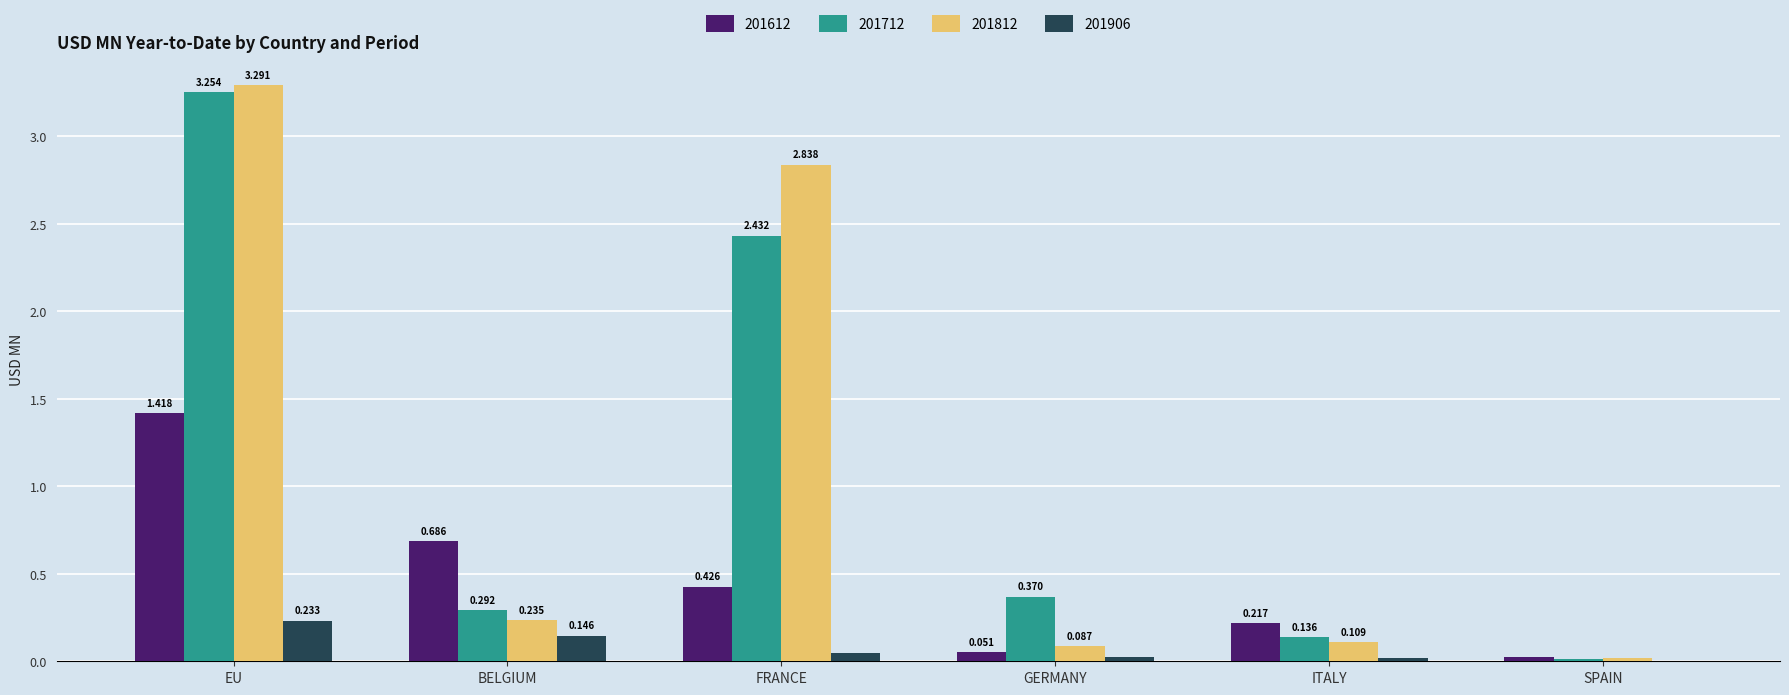

Which category has the highest value in the 201812 series?

EU